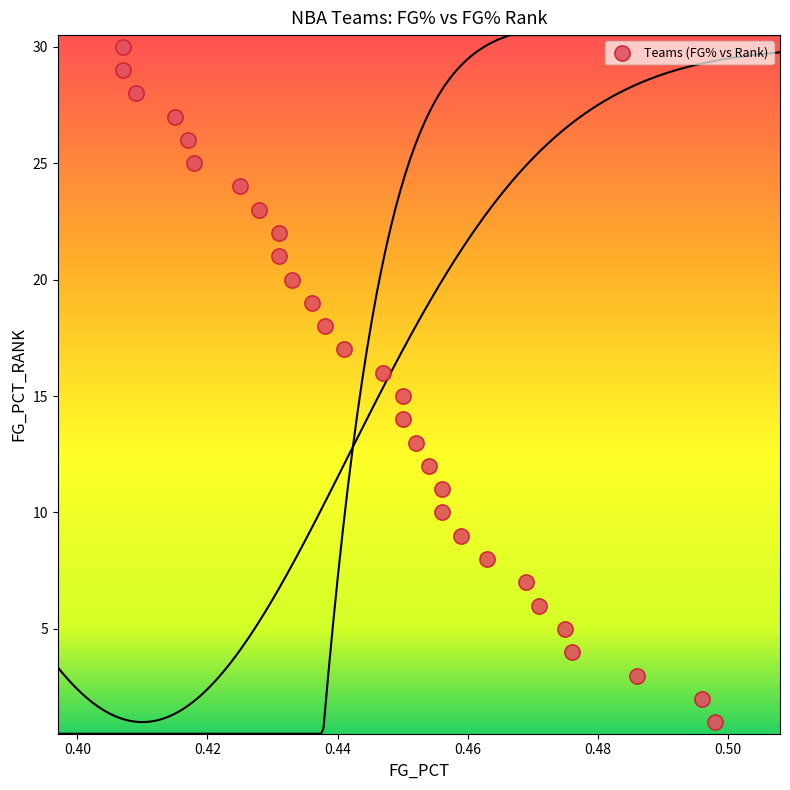

What is the range of Y values (max minus min)?

29